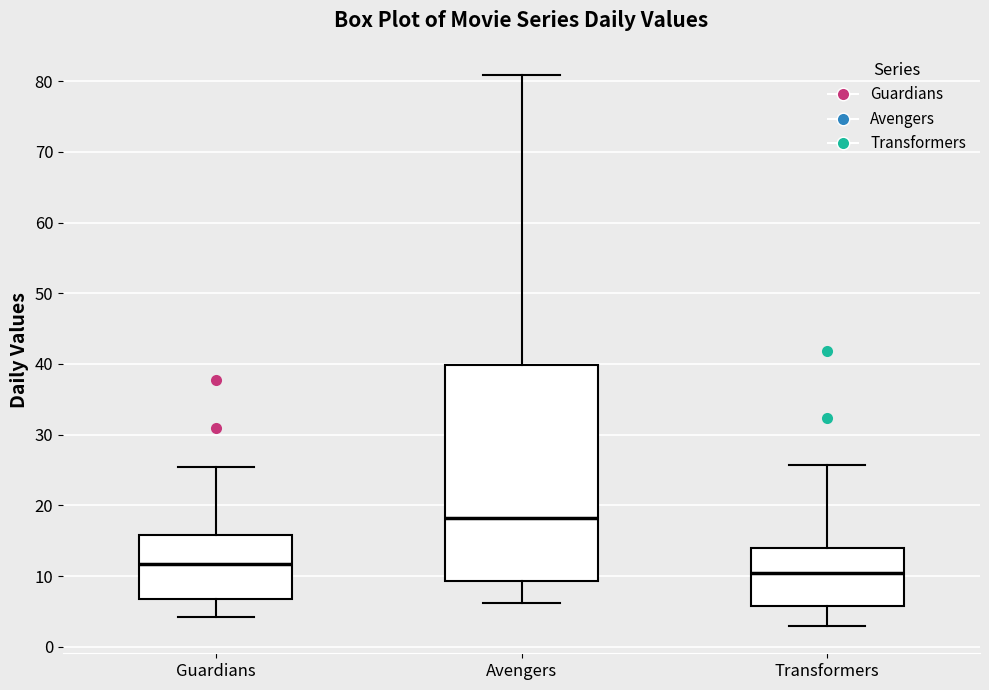

Where does the lower whisker of the box for Guardians end on the y-axis? The values are not printed on the chart, so give them approximately, as read against the axis.

4